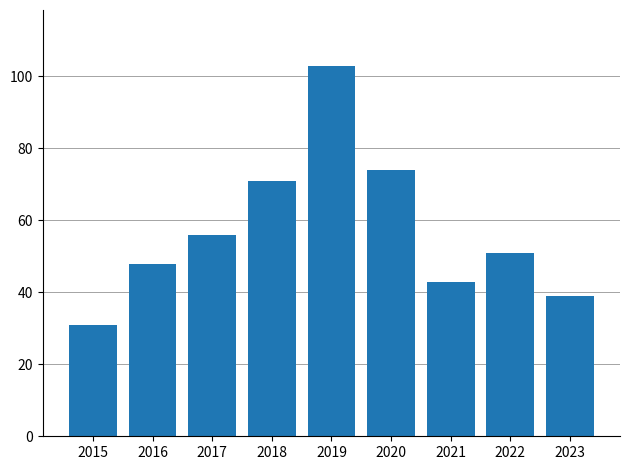

What is the sum of the values at 2020 and 2015?

105